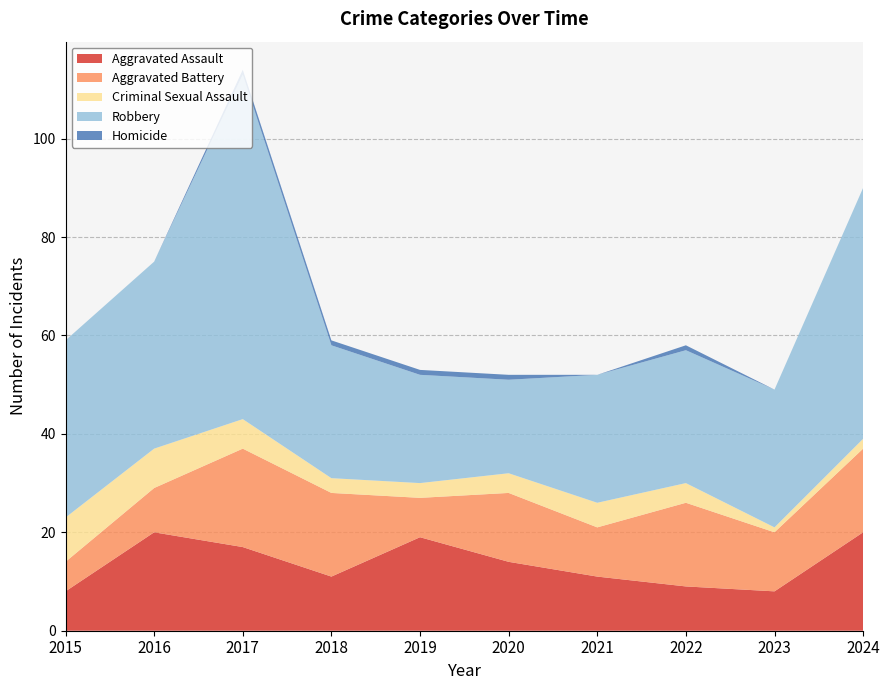

Reading right to left, what are all the values shown in this chart?

Aggravated Assault: 20	8	9	11	14	19	11	17	20	8
Aggravated Battery: 17	12	17	10	14	8	17	20	9	6
Criminal Sexual Assault: 2	1	4	5	4	3	3	6	8	9
Robbery: 51	28	27	26	19	22	27	70	38	36
Homicide: 0	0	1	0	1	1	1	1	0	0